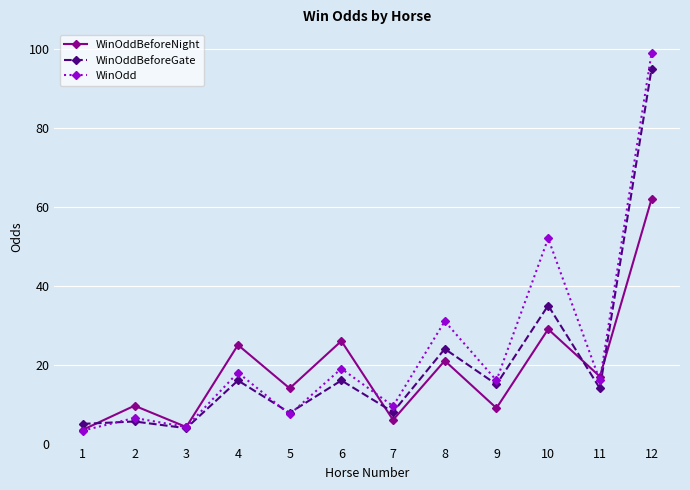

Which series has the largest range (max minus min)?

WinOdd